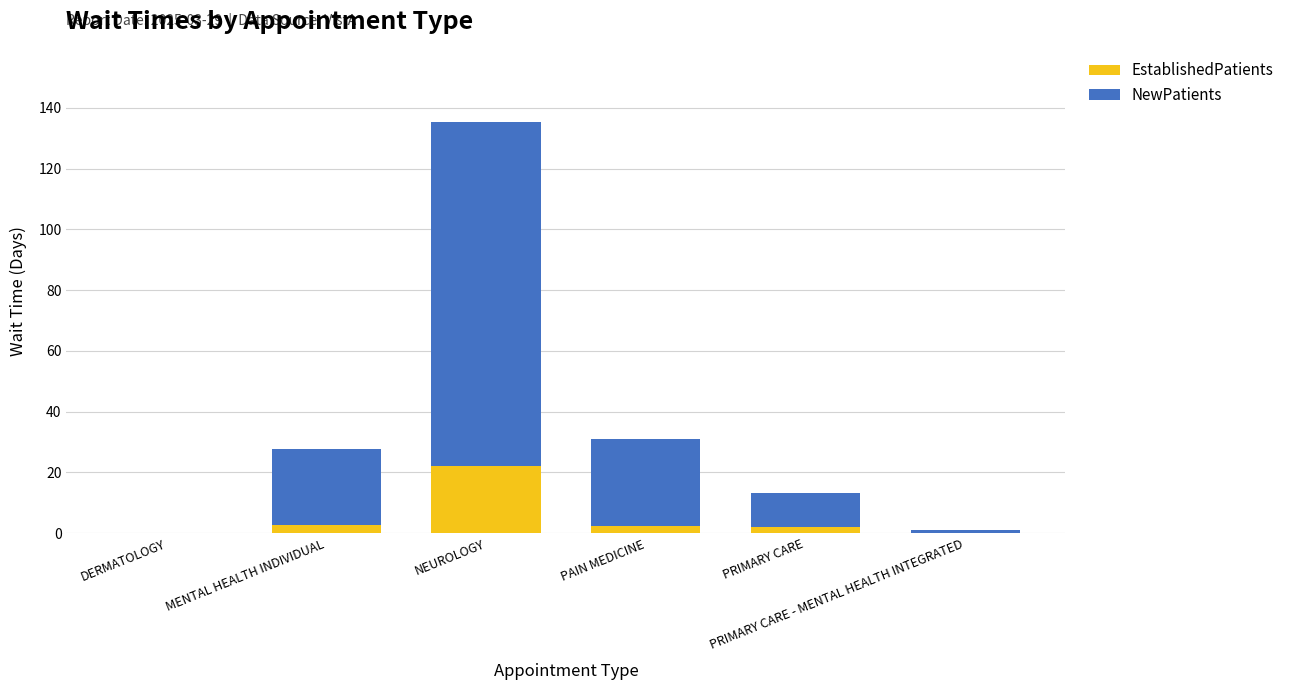

What are all the series names shown in the legend?

EstablishedPatients, NewPatients